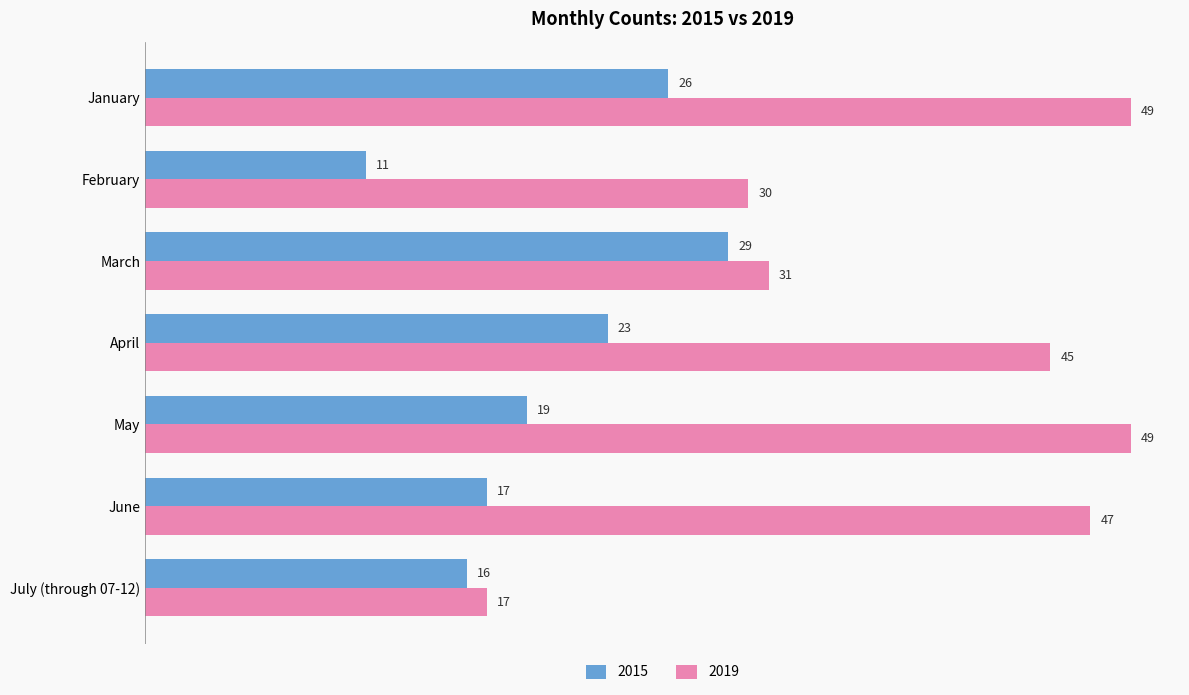

What is the greatest value displayed?

49